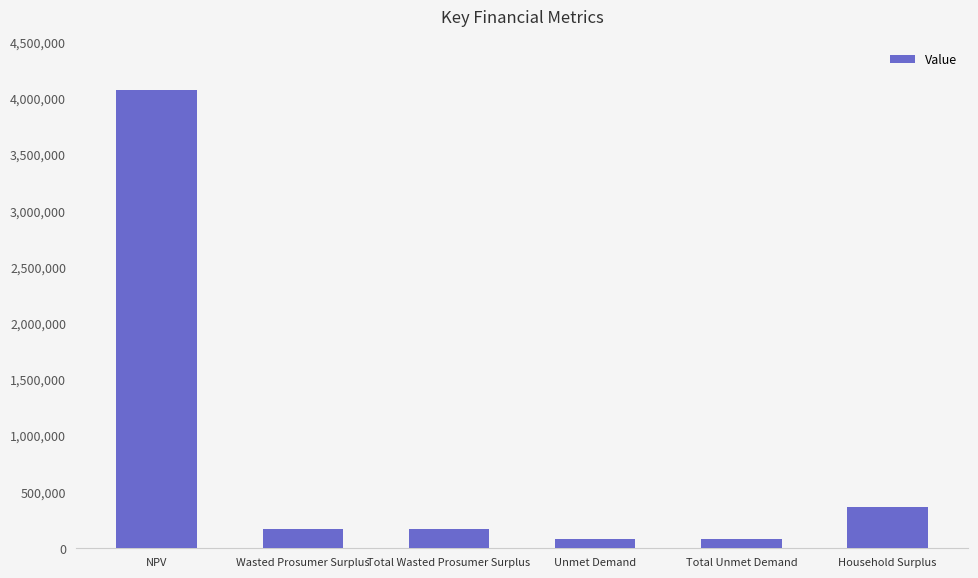

What is the approximate value at Household Surplus?

366564.0